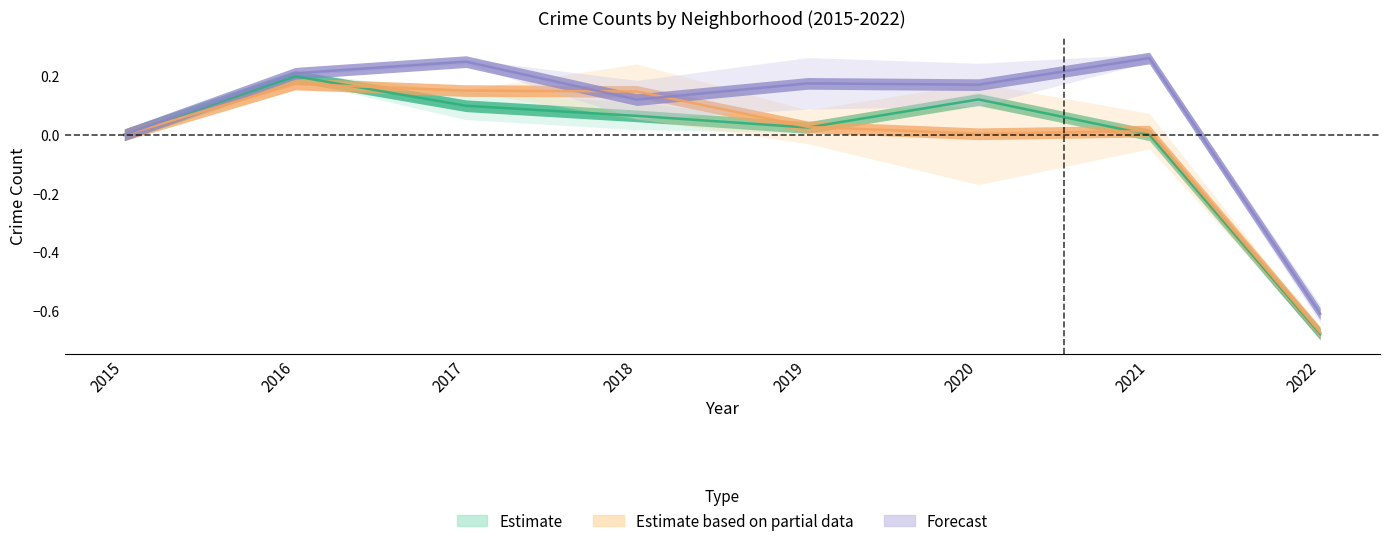

What is the value of the Garfield Park point at the 8th from the left?

-0.7